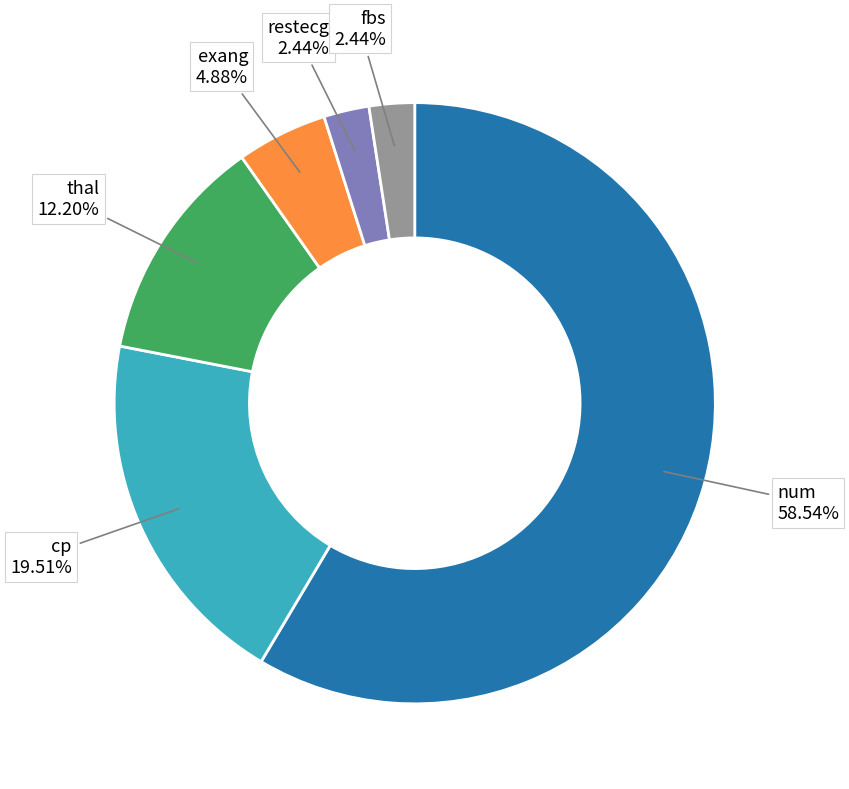

Which slice is the largest?

num